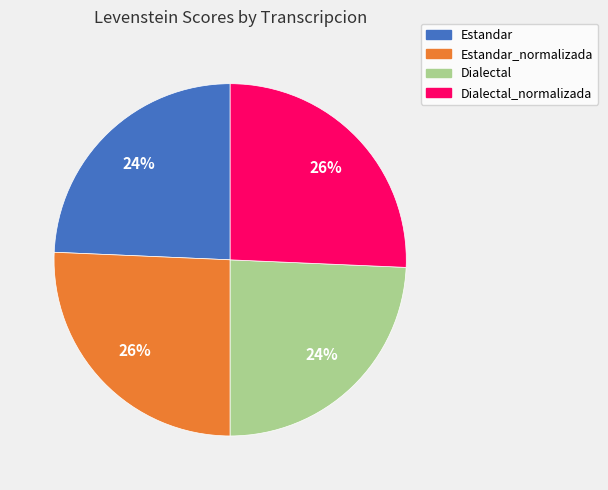

How many slices are in this pie chart?

4